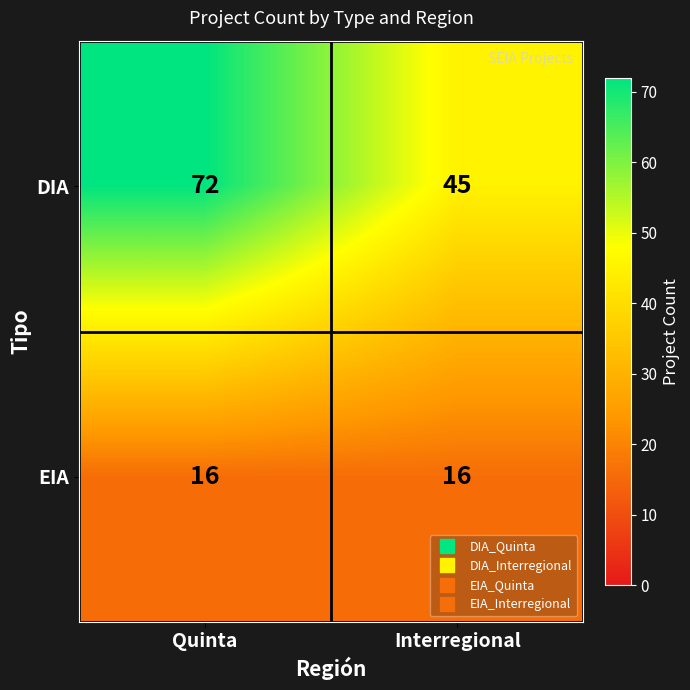

What is the sum of the DIA values at Quinta and Interregional?

117